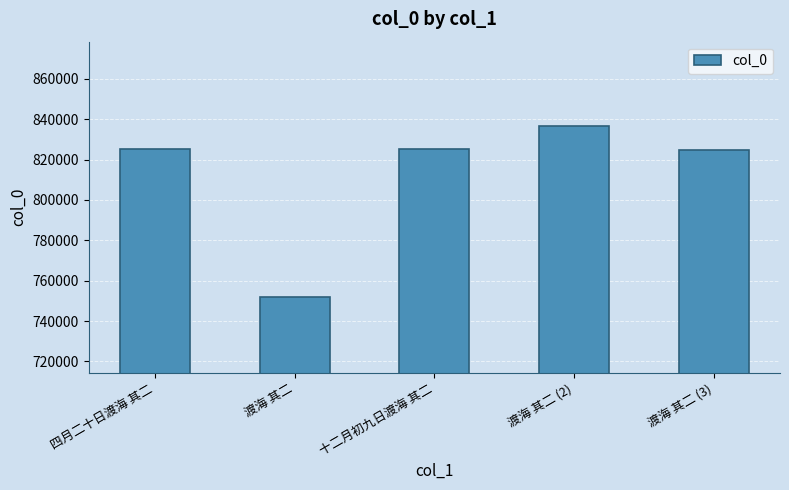

How many data points are less than 825197?

2